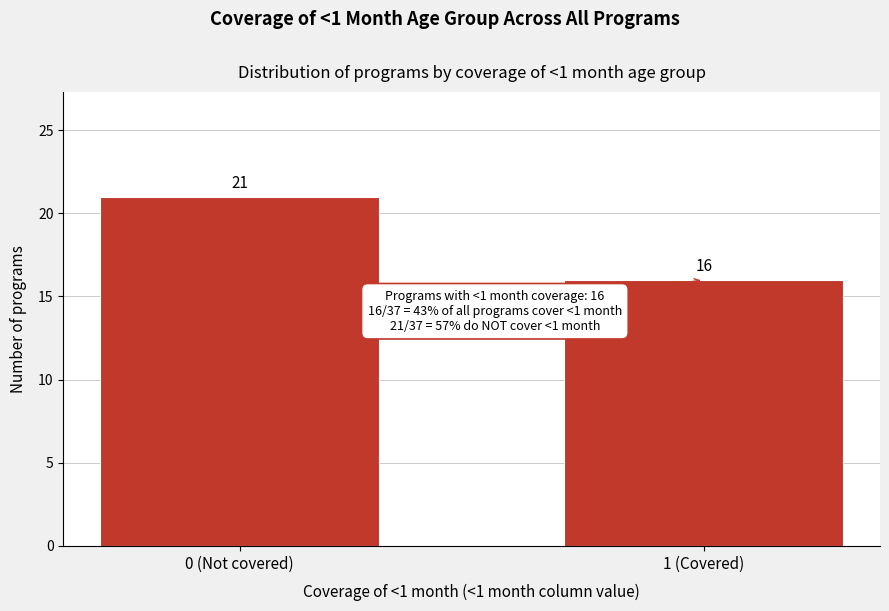

Reading left to right, what are all the values shown in this chart?

21	16